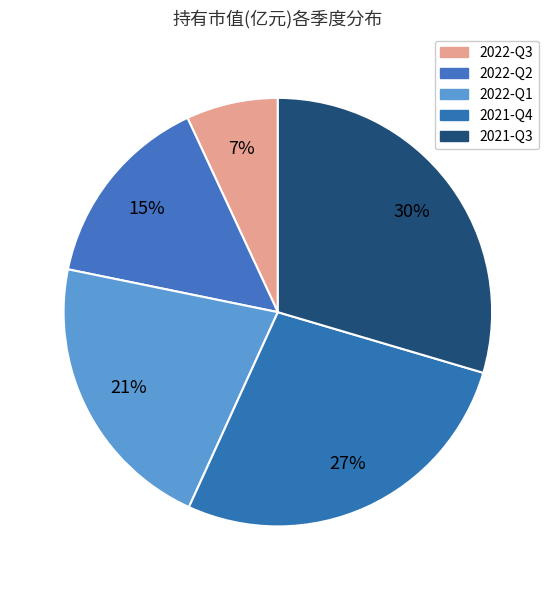

Count the number of slices in the pie.

5